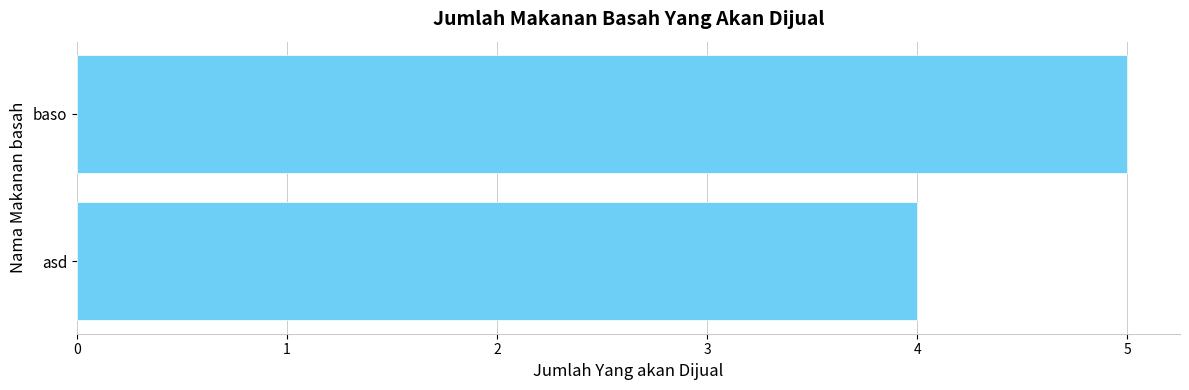

What is the greatest value displayed?

5